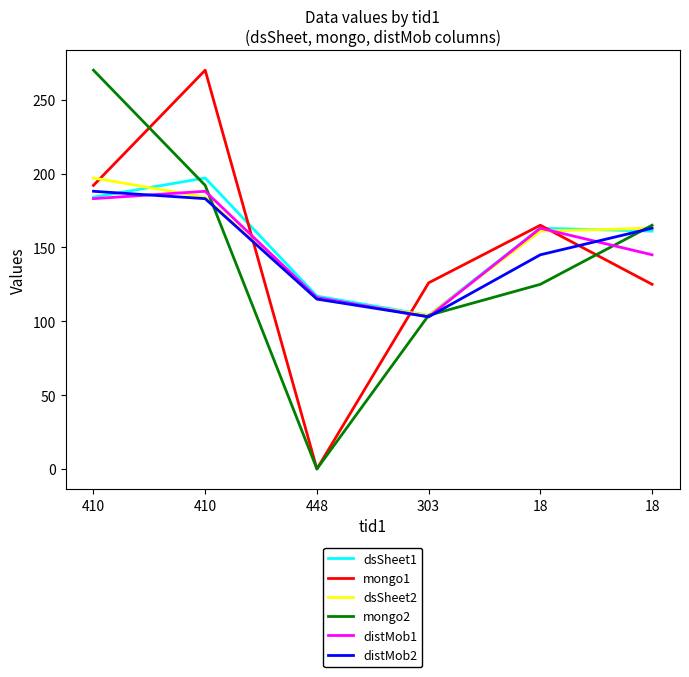

At which category is the sum across all series the highest?

410